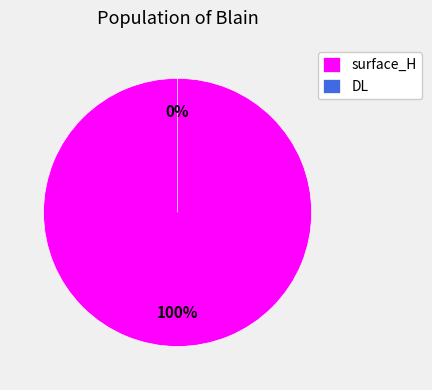

Count the number of slices in the pie.

2